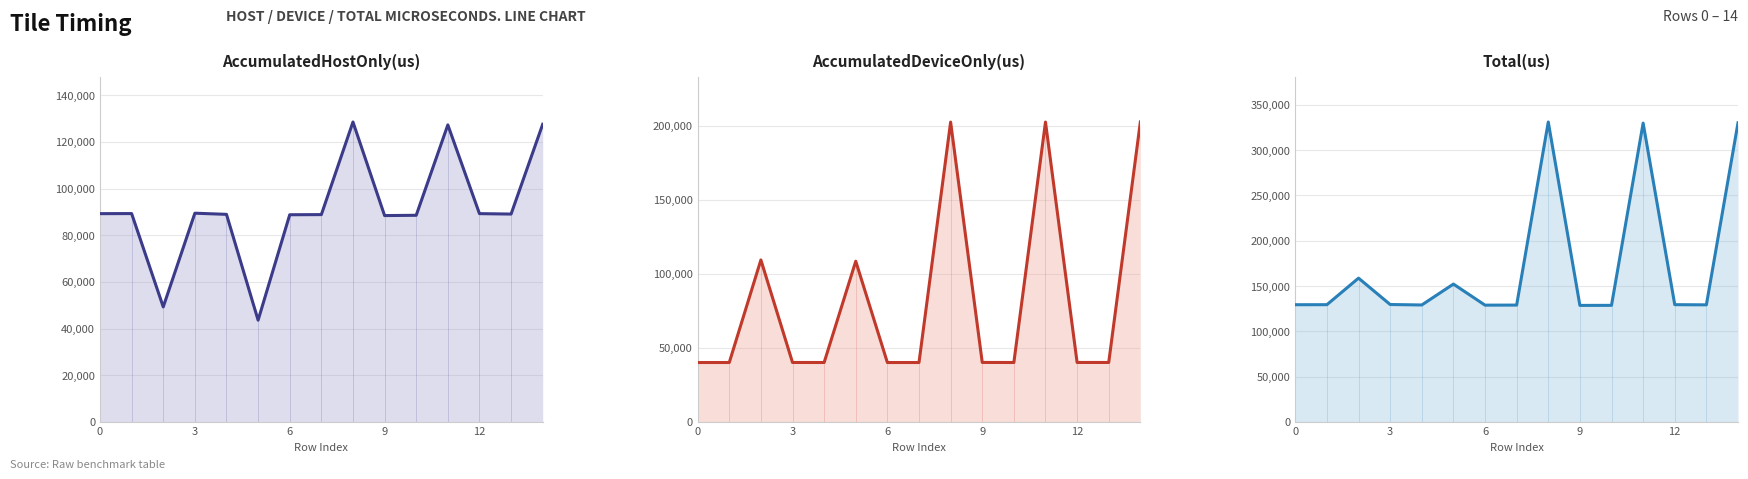

Reading left to right, extract all data points from this chart.

AccumulatedHostOnly(us): 89238.6	89272.4	49296.8	89431.3	88937.7	43619.6	88768.3	88829.1	128493.7	88411.8	88533.4	127256.8	89242.9	89063.0	127517.3
AccumulatedDeviceOnly(us): 40157.4	40167.6	109433.2	40194.7	40174.3	108557.4	40159.7	40163.9	202509.3	40217.2	40173.6	202524.2	40204.1	40195.0	202565.7
Total(us): 129396.0	129440.0	158730.0	129626.0	129112.0	152177.0	128928.0	128993.0	331003.0	128629.0	128707.0	329781.0	129447.0	129258.0	330083.0